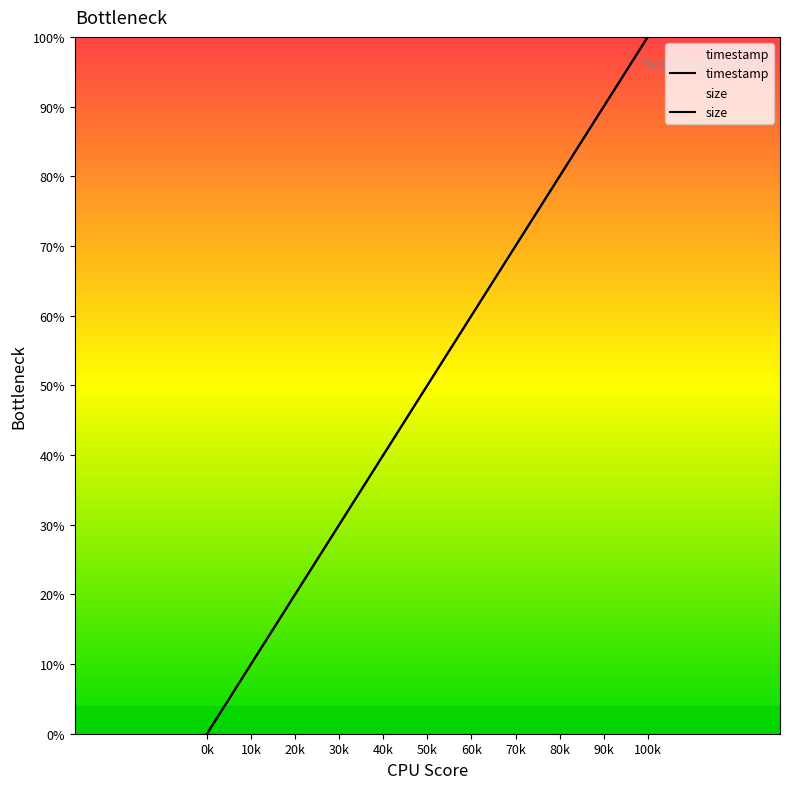

Is this an area chart (filled region under the line)?

No